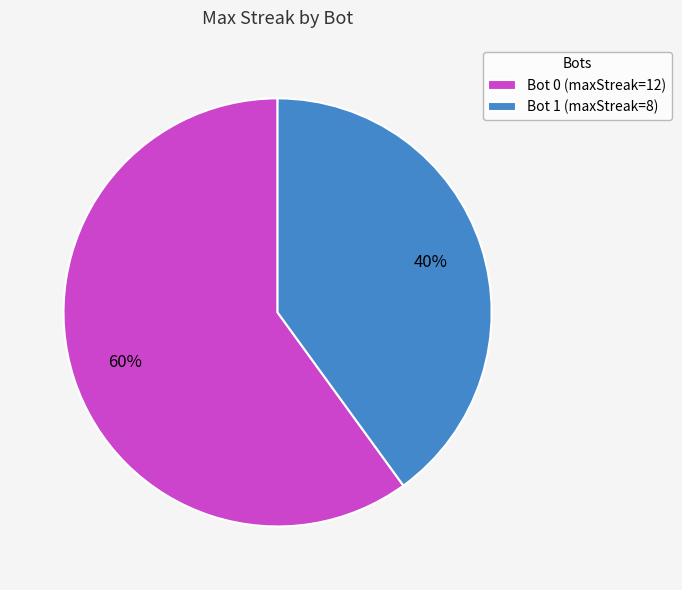

Rank the categories by value from lowest to highest.

Bot 1, Bot 0